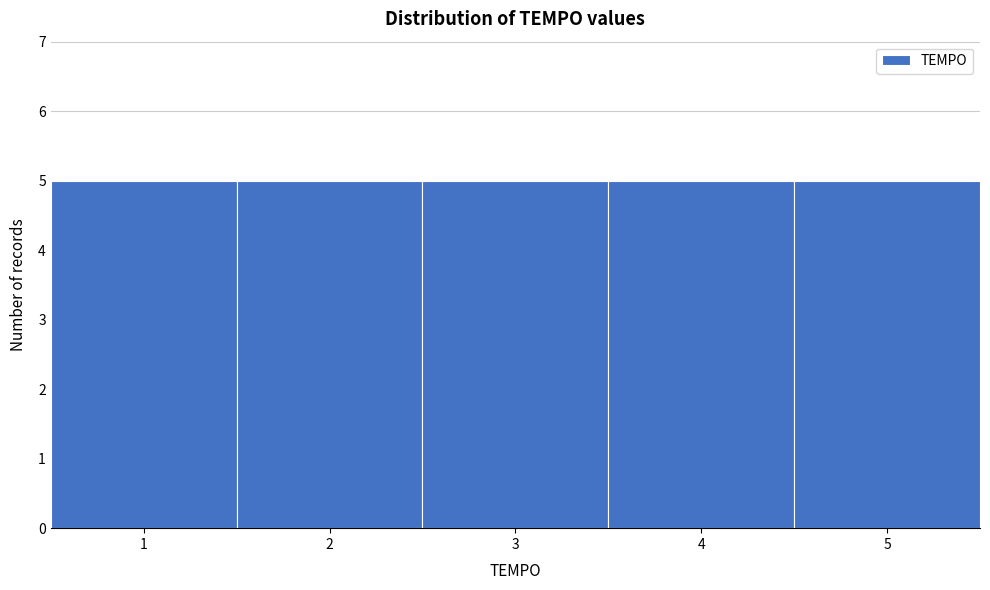

How tall is the bar that spans 4.5 to 5.5 on the x-axis? The values are not printed on the chart, so give them approximately, as read against the axis.

5